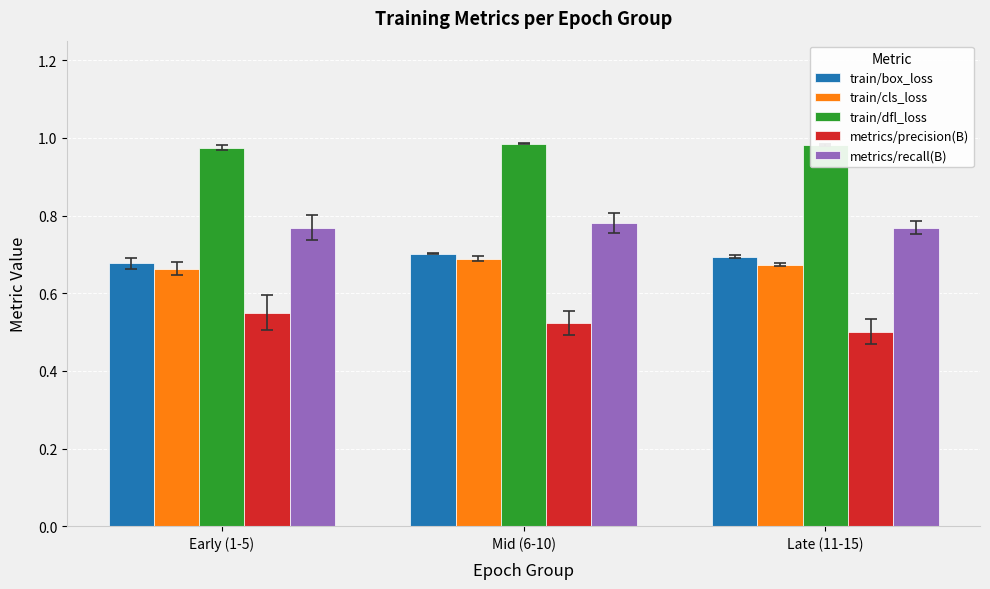

What is the spread (max minus min) of values at Early (1-5)?

0.4